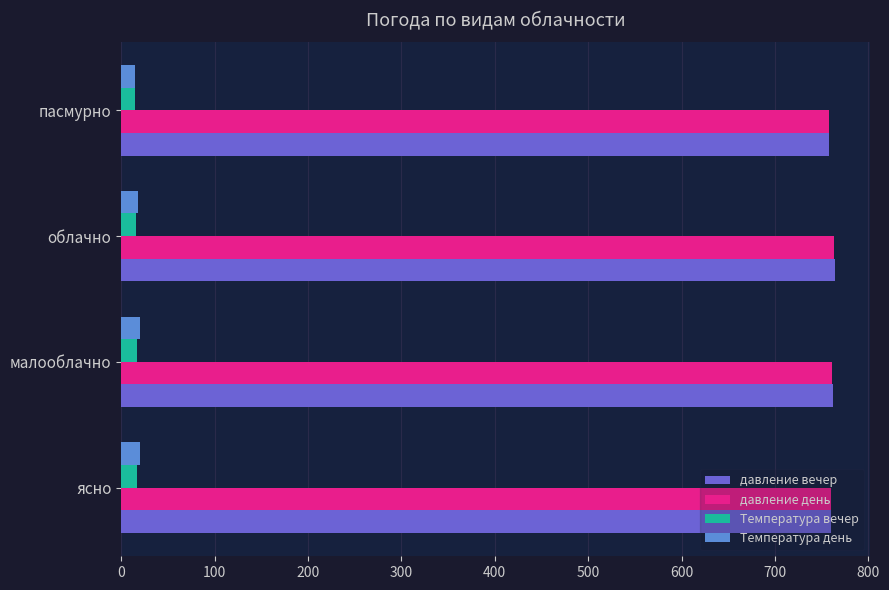

What is the approximate value of давление день at ясно?

759.8